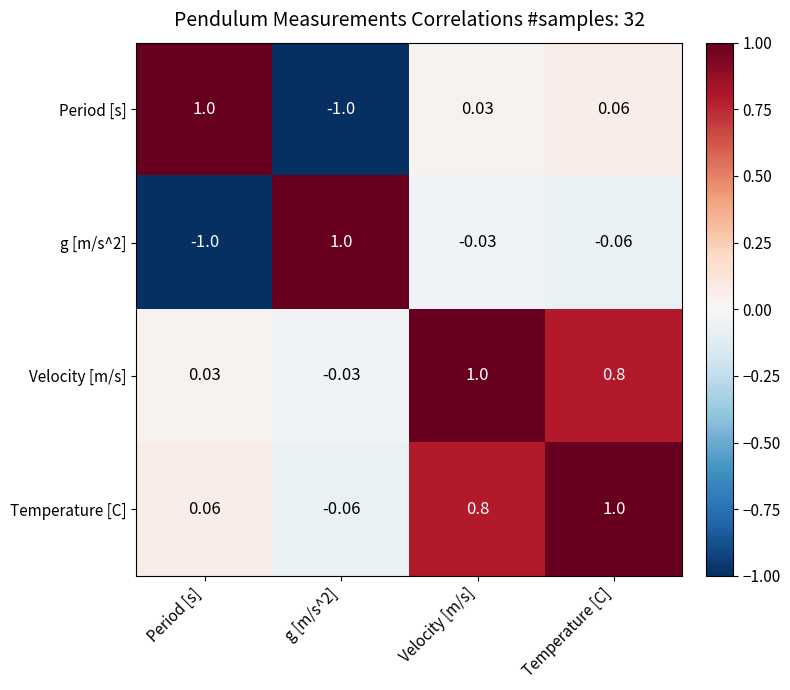

Where is g [m/s^2] nearest to the value 0?

Velocity [m/s]